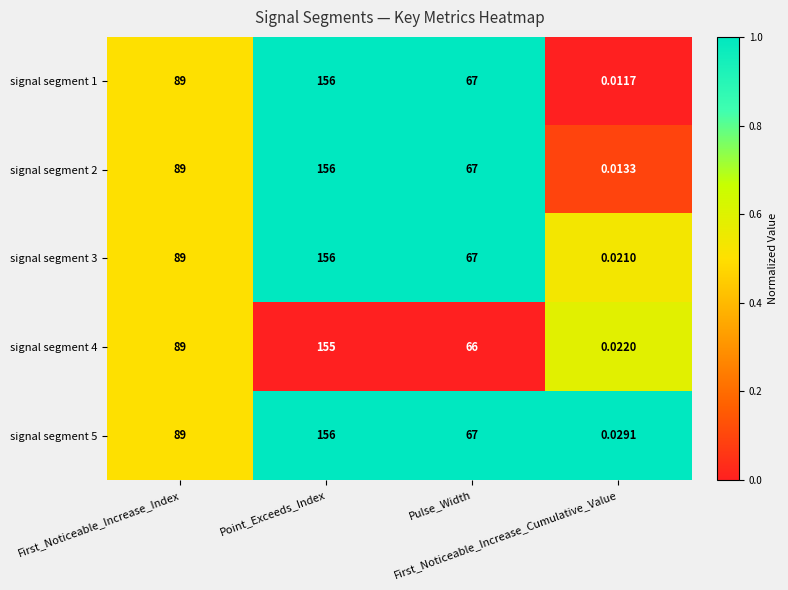

How many values in the signal segment 4 series are below 89?

2